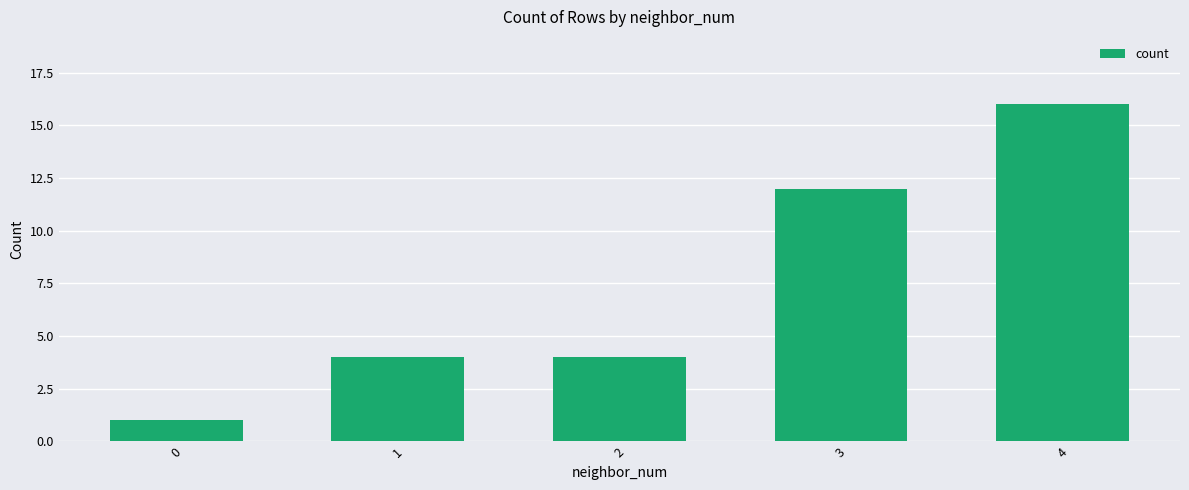

What is the minimum value shown in the chart?

1